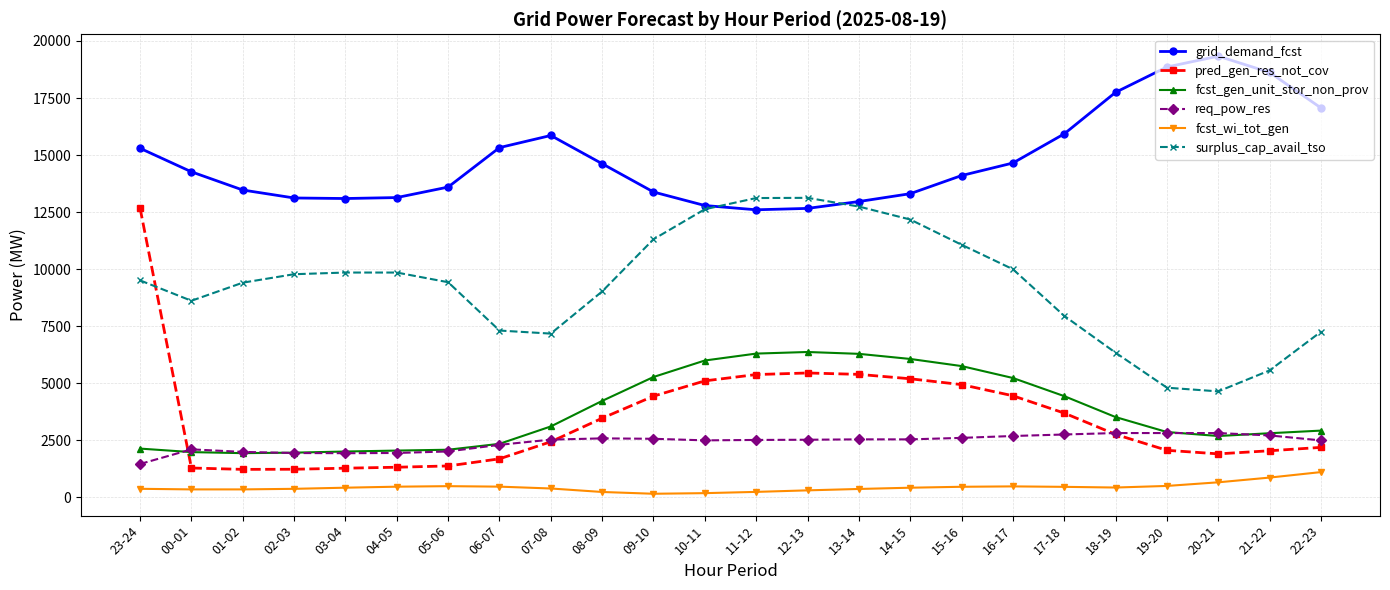

What is the difference between the surplus_cap_avail_tso values at 19-20 and 09-10?

6508